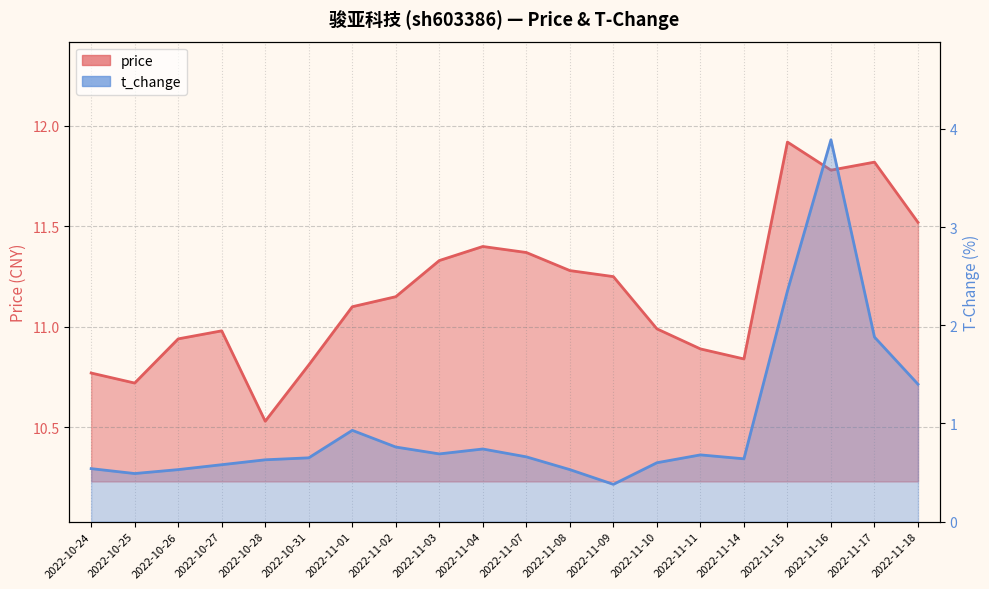

List the labels in order of price value, largest first.

2022-11-15, 2022-11-17, 2022-11-16, 2022-11-18, 2022-11-04, 2022-11-07, 2022-11-03, 2022-11-08, 2022-11-09, 2022-11-02, 2022-11-01, 2022-11-10, 2022-10-27, 2022-10-26, 2022-11-11, 2022-11-14, 2022-10-31, 2022-10-24, 2022-10-25, 2022-10-28